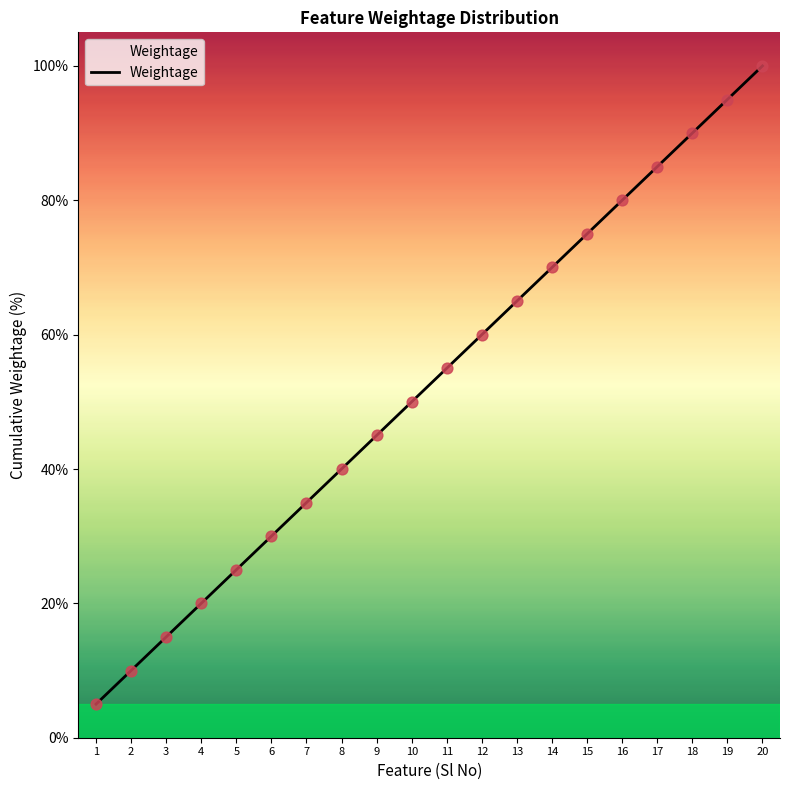

Between 13 and 8, which is larger?

13